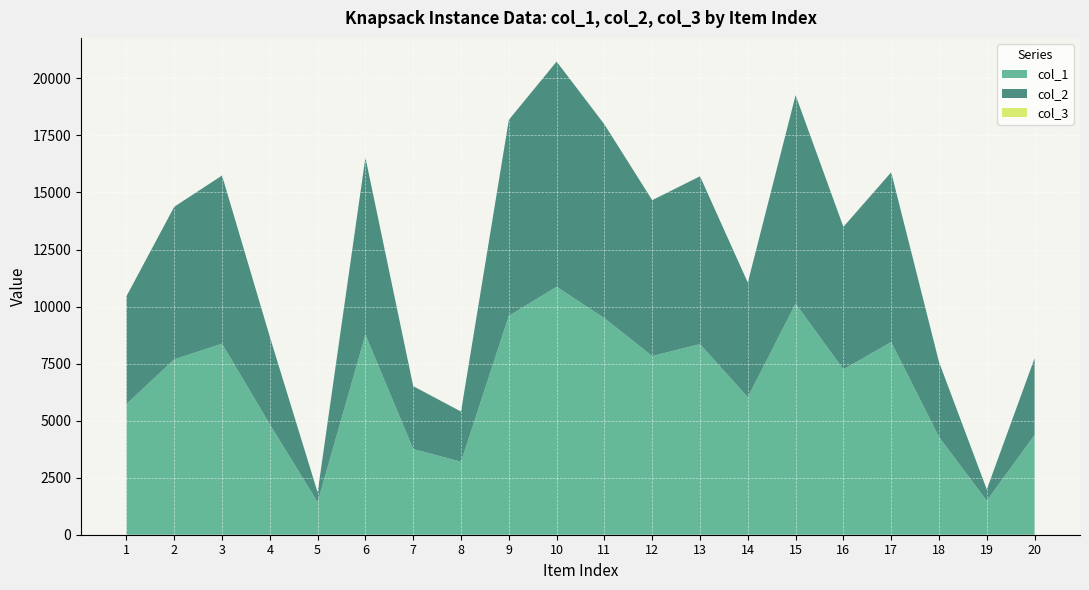

Reading left to right, list all the values displayed in this chart.

col_1: 1=5726	2=7687	3=8372	4=4838	5=1428	6=8767	7=3756	8=3199	9=9591	10=10869	11=9492	12=7832	13=8355	14=6026	15=10132	16=7247	17=8443	18=4285	19=1492	20=4369
col_2: 1=4726	2=6687	3=7372	4=3838	5=428	6=7767	7=2756	8=2199	9=8591	10=9869	11=8492	12=6832	13=7355	14=5026	15=9132	16=6247	17=7443	18=3285	19=492	20=3369
col_3: 1=1	2=1	3=1	4=1	5=1	6=1	7=1	8=1	9=1	10=1	11=1	12=1	13=1	14=1	15=1	16=1	17=1	18=1	19=1	20=1